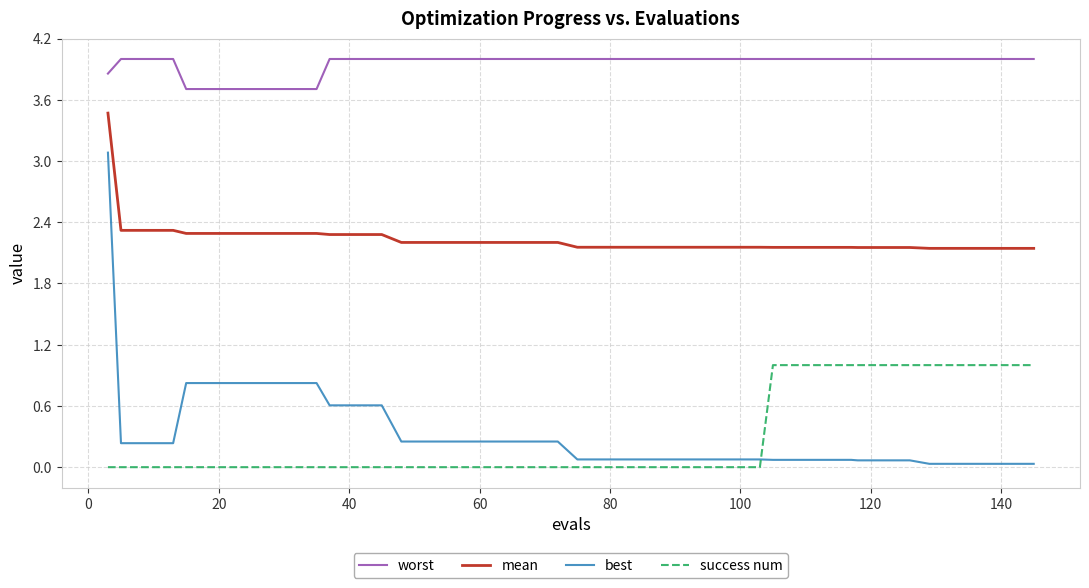

What is the difference between the maximum and minimum values in the best series?

3.0